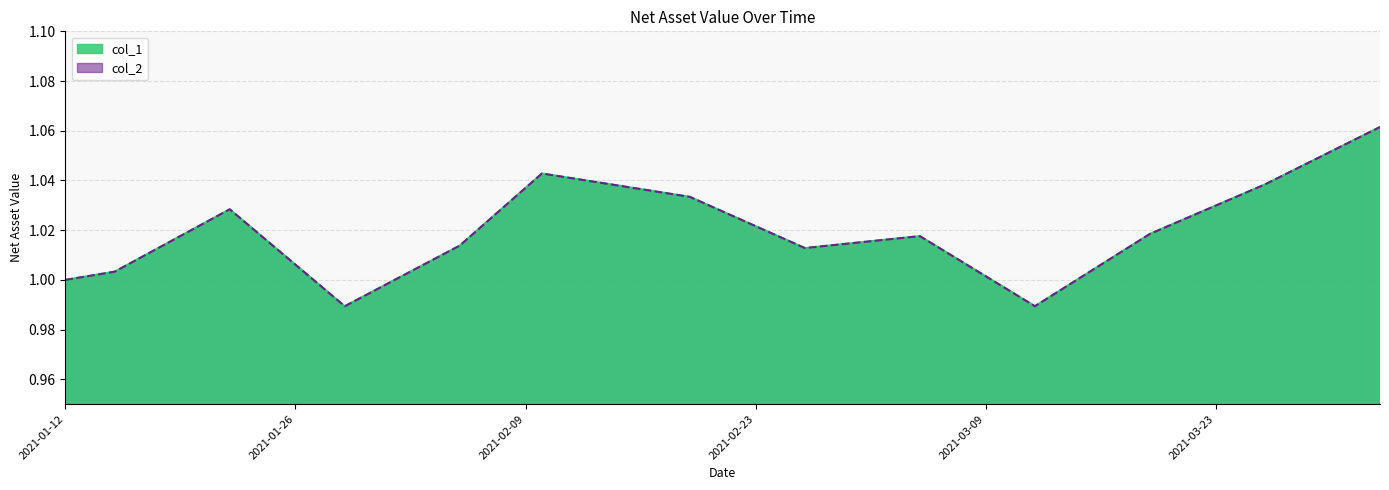

What are all the series names shown in the legend?

col_1, col_2